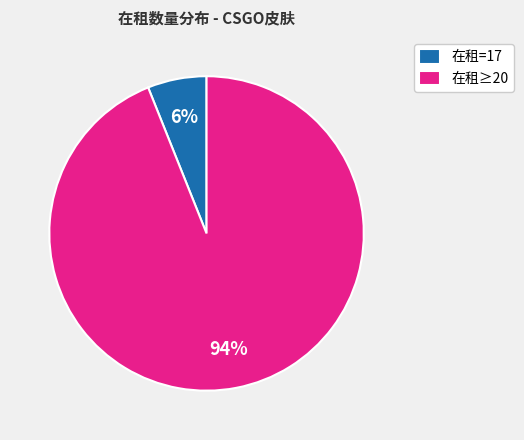

Which category has the smallest portion of the pie?

在租=17